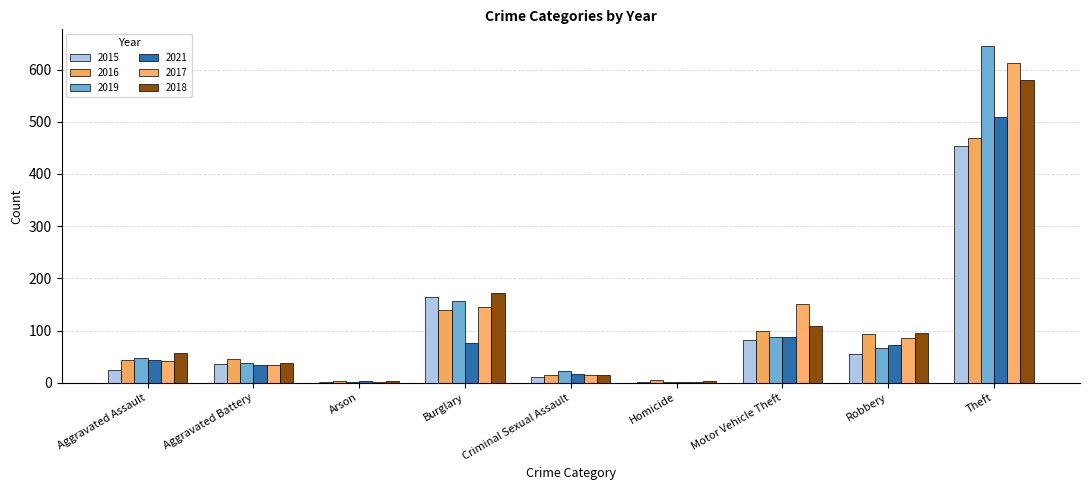

Count the number of data series in this chart.

6